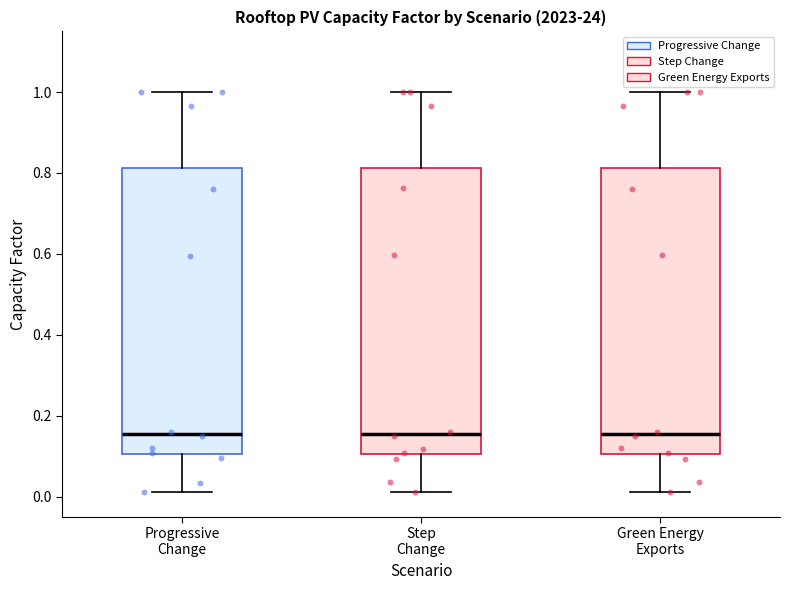

Where does the median line of the box for Step Change sit on the y-axis? The values are not printed on the chart, so give them approximately, as read against the axis.

0.16